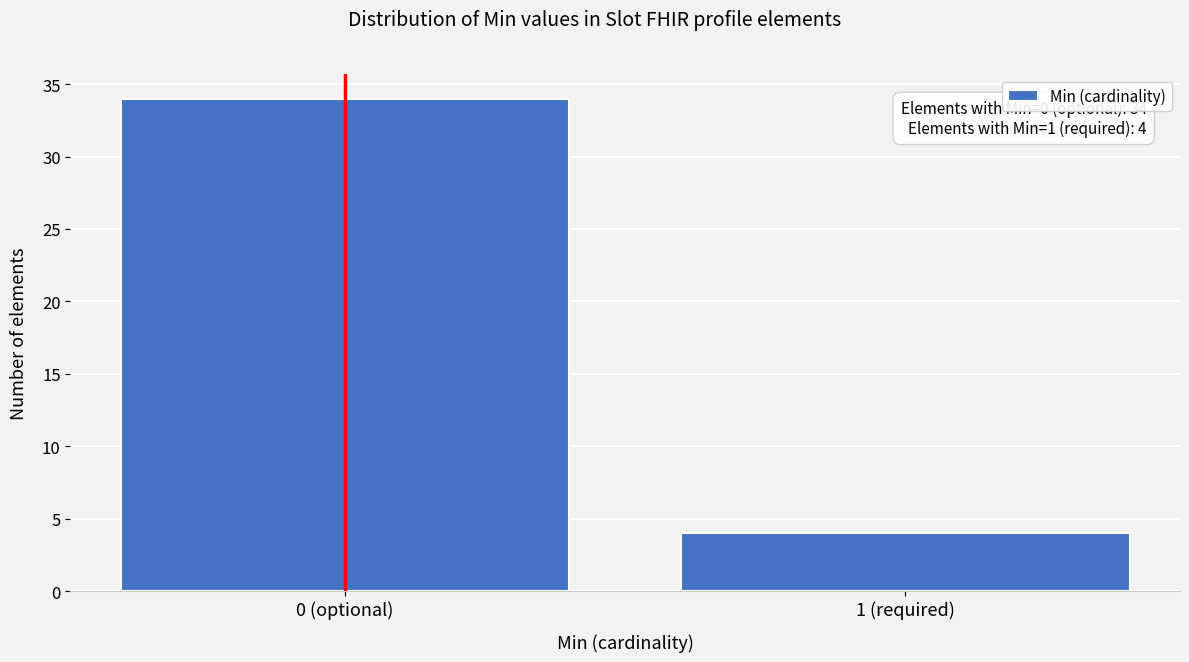

Reading left to right, transcribe all the data shown in this chart.

34	4